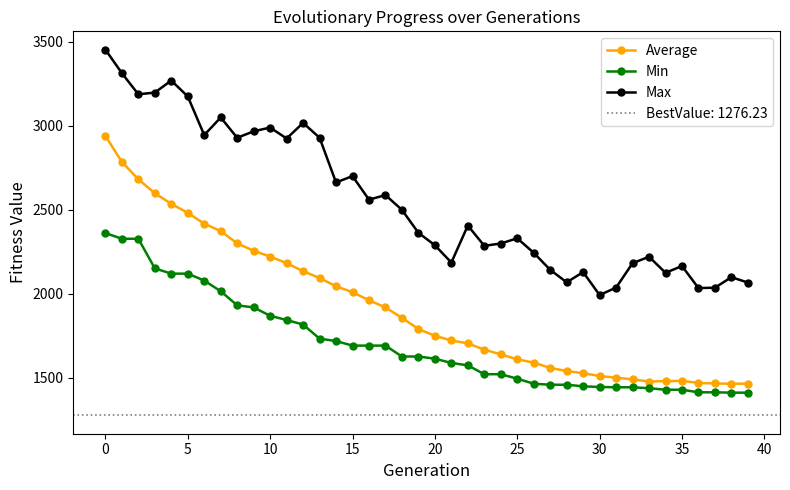

What is the minimum value for Min?

1411.8